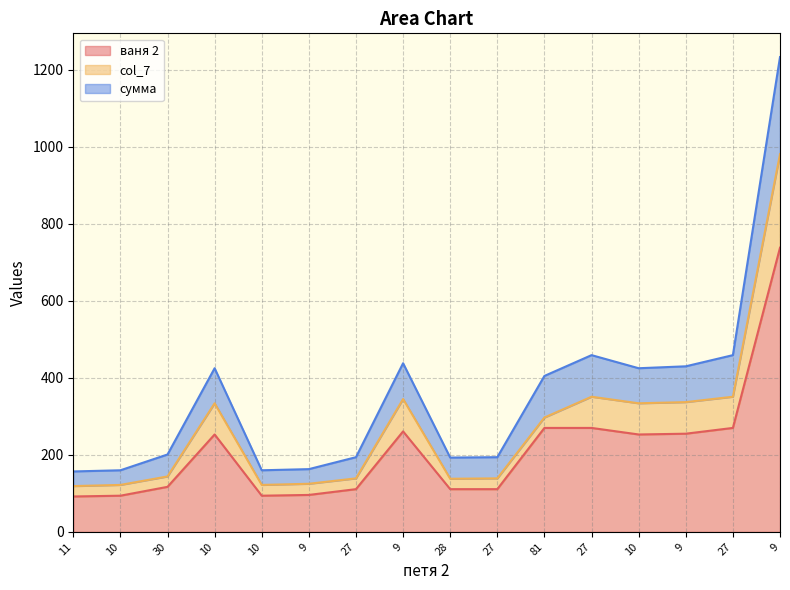

How many categories are shown in the chart?

16